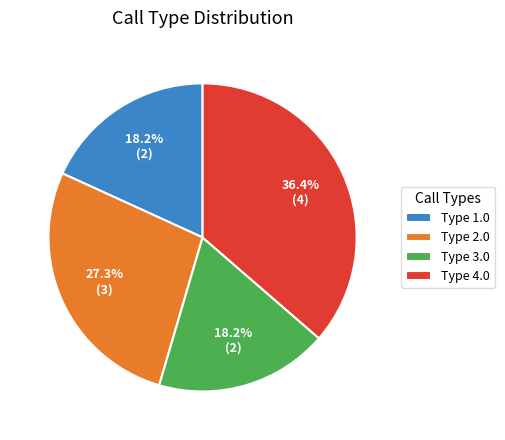

How many segments does this pie chart have?

4